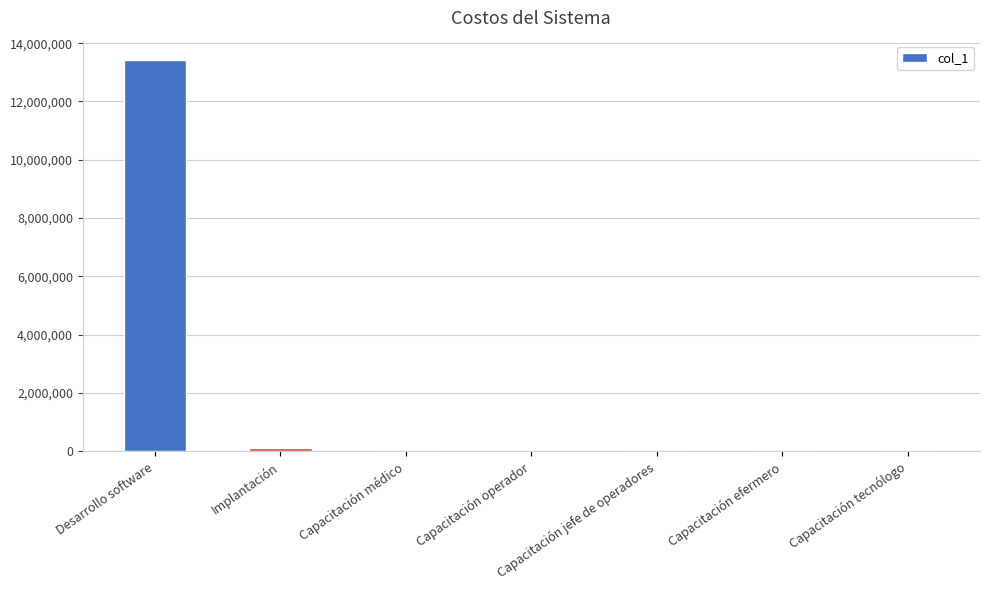

What is the greatest value displayed?

13416000